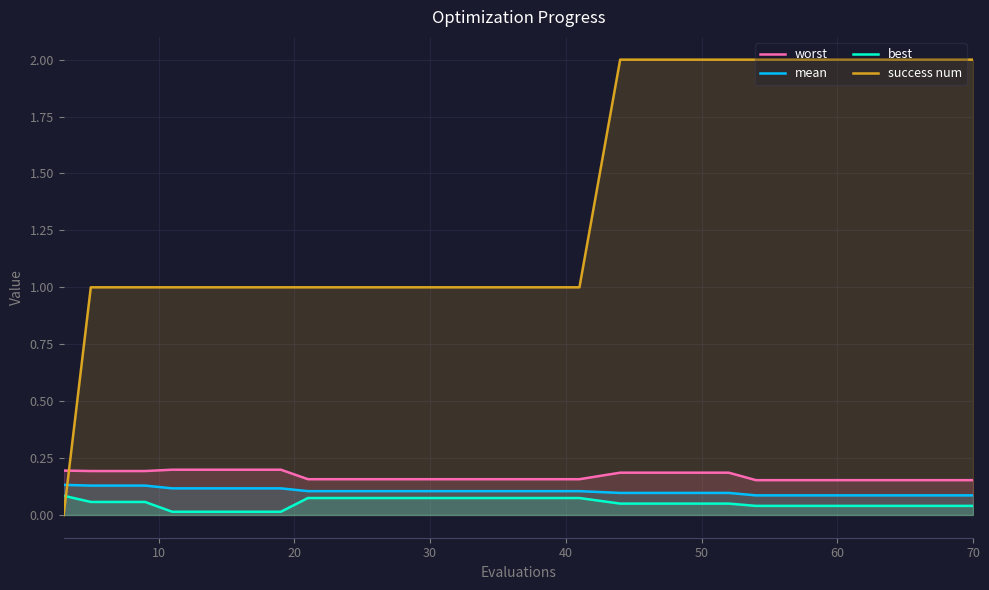

Which series has the largest total across all categories?

success num